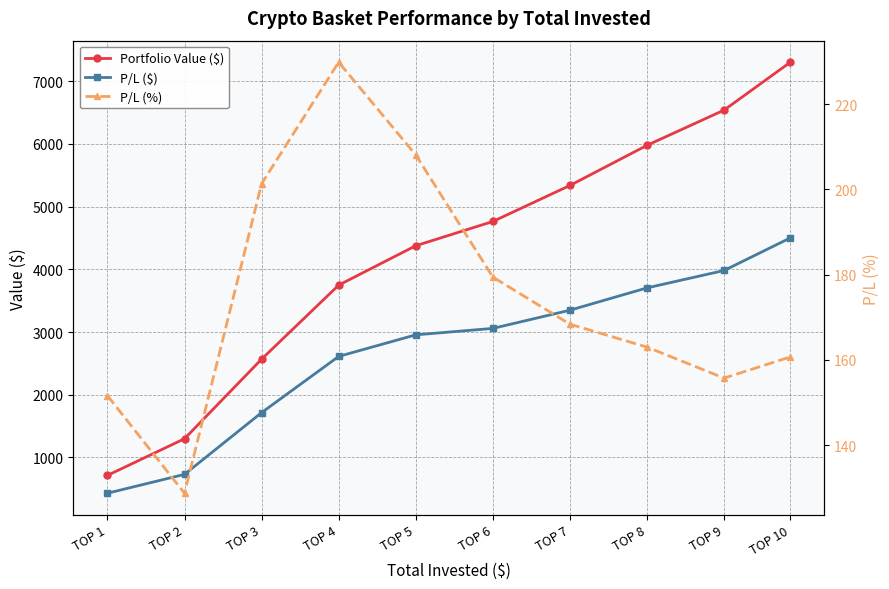

How many data points in P/L (%) are less than 168?

5